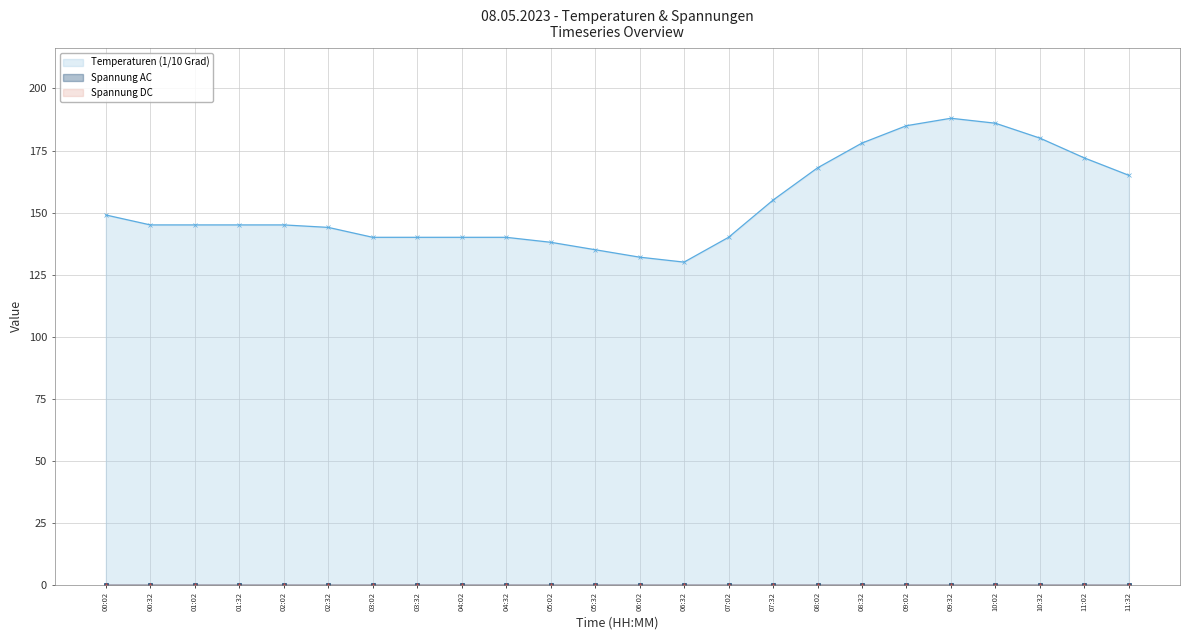

Is the value of Temperaturen (1/10 Grad) (line) at 06:32 greater than the value of Spannung DC (line) at 11:32?

Yes